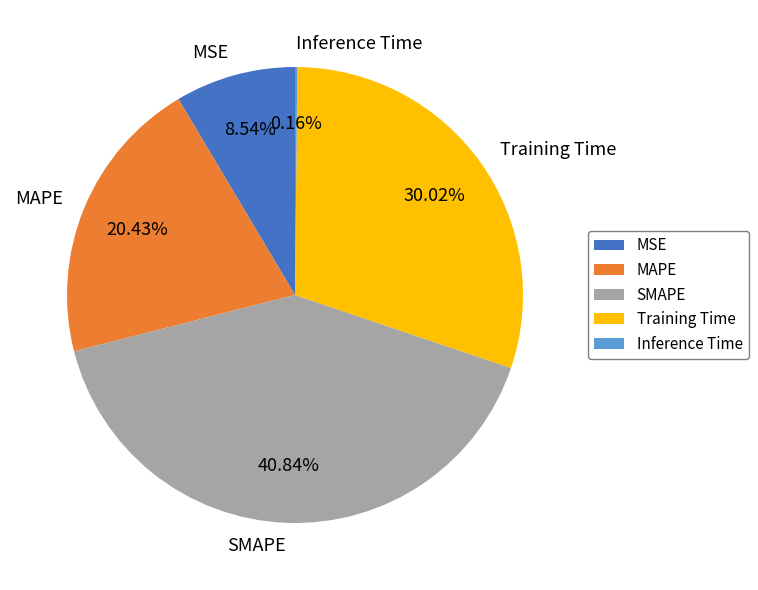

Which category has the biggest portion of the pie?

SMAPE